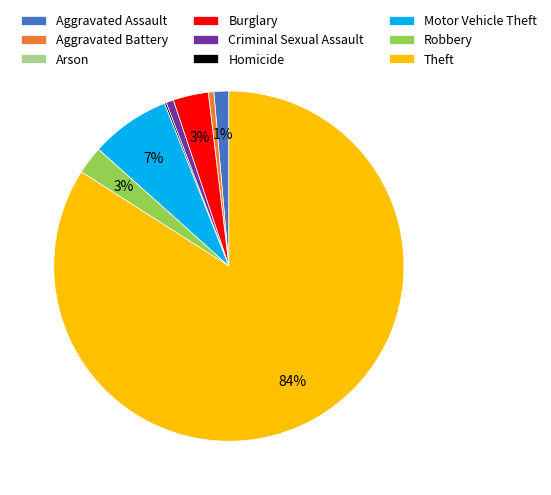

Between Criminal Sexual Assault and Motor Vehicle Theft, which is larger?

Motor Vehicle Theft